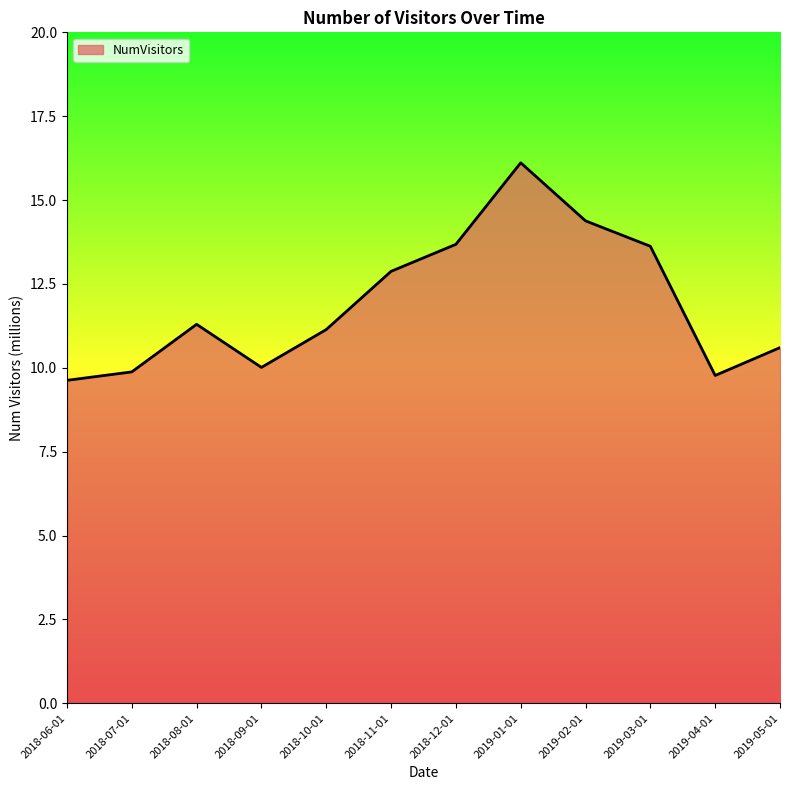

What is the greatest value displayed?

16.1